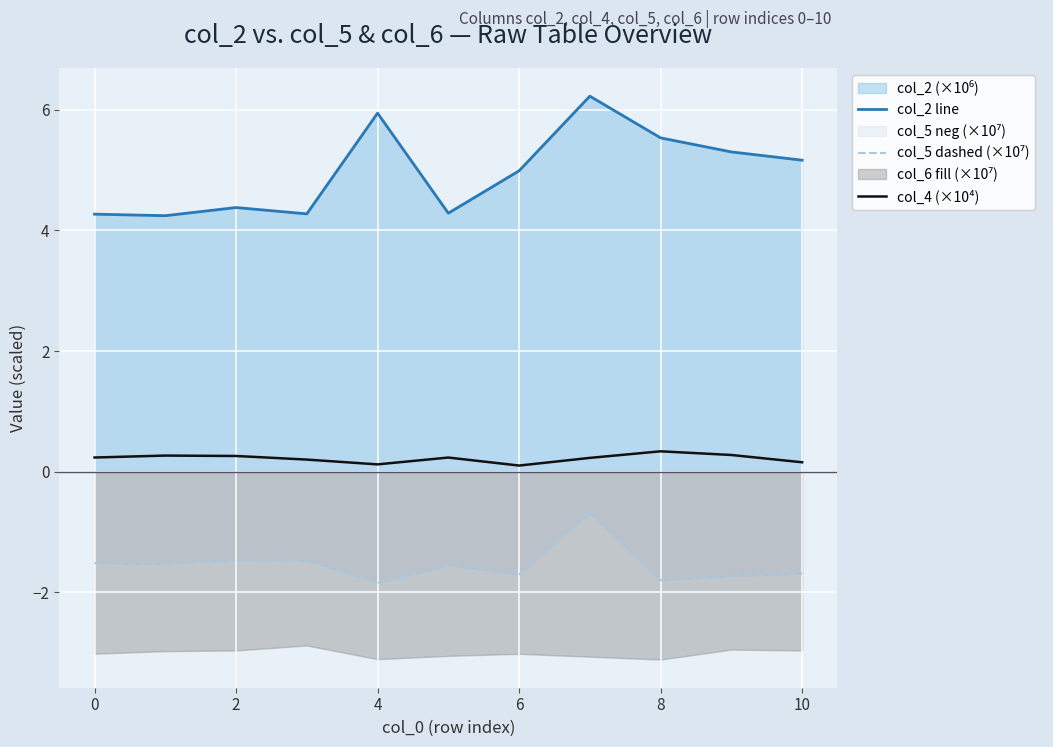

Reading right to left, transcribe all the data shown in this chart.

col_2 line: 5.2	5.3	5.5	6.2	5.0	4.3	5.9	4.3	4.4	4.2	4.3
col_5 dashed (×10⁷): -1.7	-1.7	-1.8	-0.7	-1.7	-1.6	-1.8	-1.5	-1.5	-1.5	-1.5
col_4 (×10⁴): 0.2	0.3	0.3	0.2	0.1	0.2	0.1	0.2	0.3	0.3	0.2